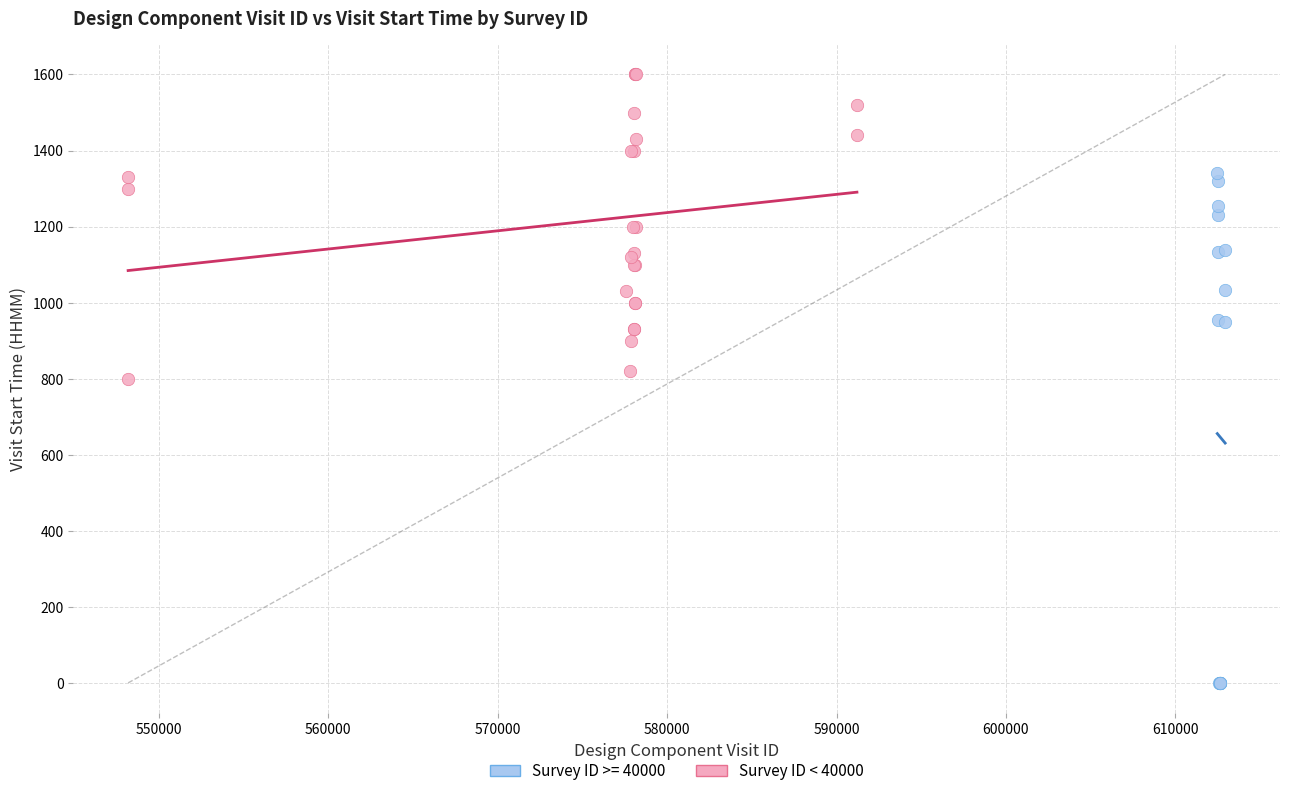

Which series contains the lowest Y value?

Survey ID >= 40000